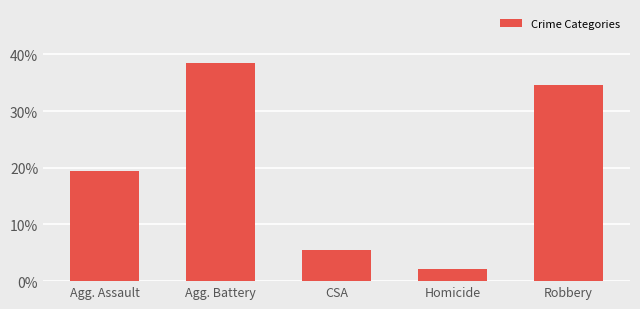

What is the average value?

0.2